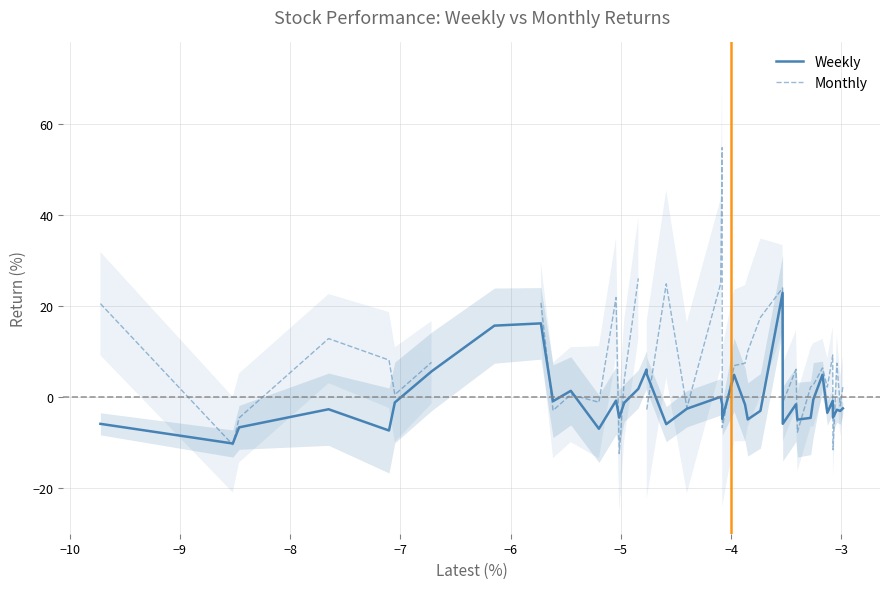

Where is the first local maximum for Monthly?

−8